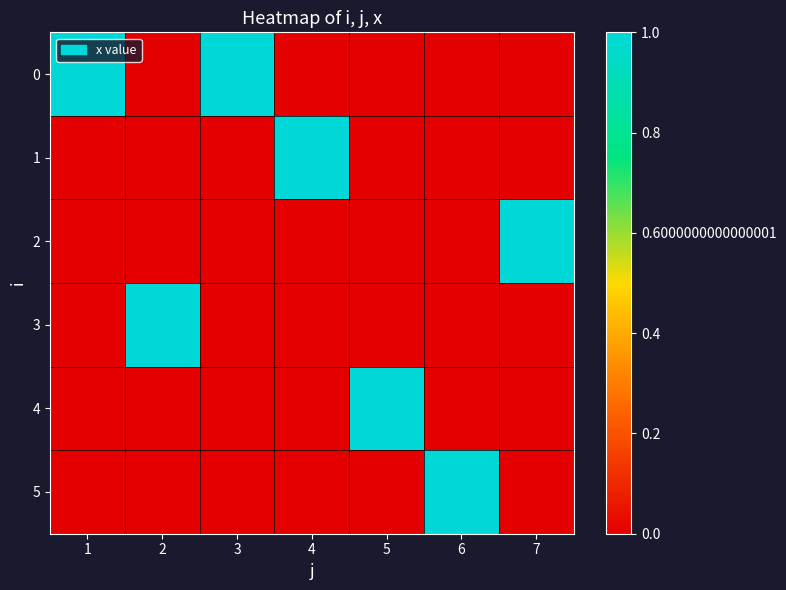

At how many categories does at least one series exceed 0?

7